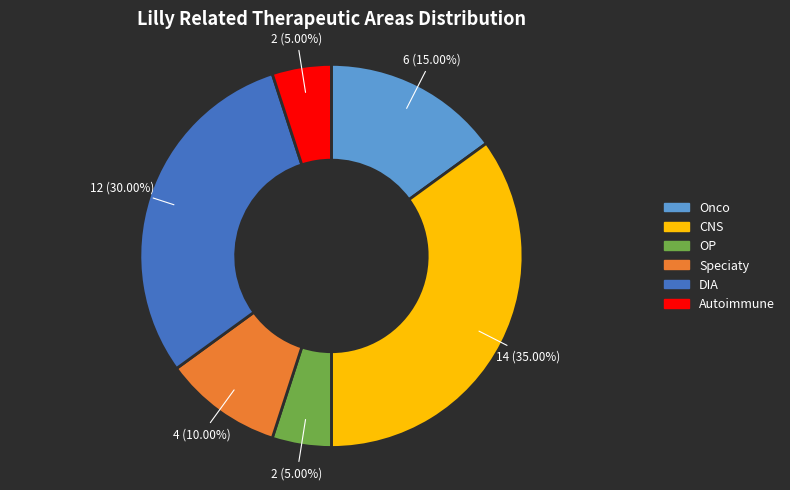

Is it true that Autoimmune is 5% of the pie?

True